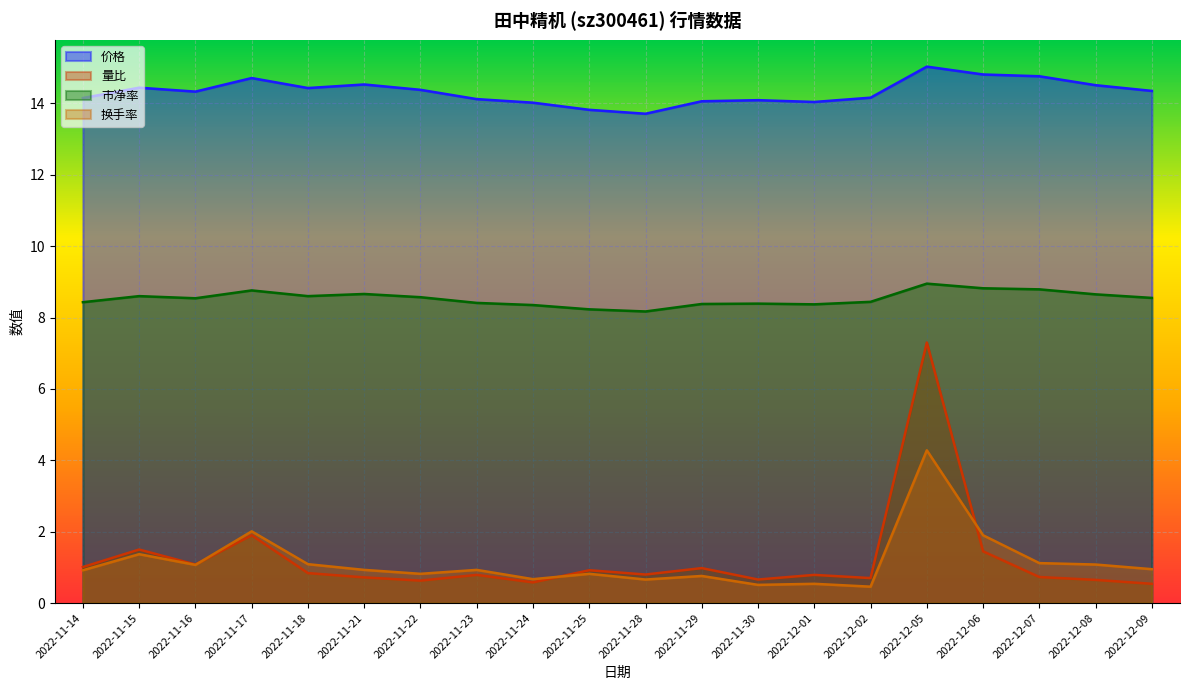

What is the total value across all series at 2022-12-08?

24.9